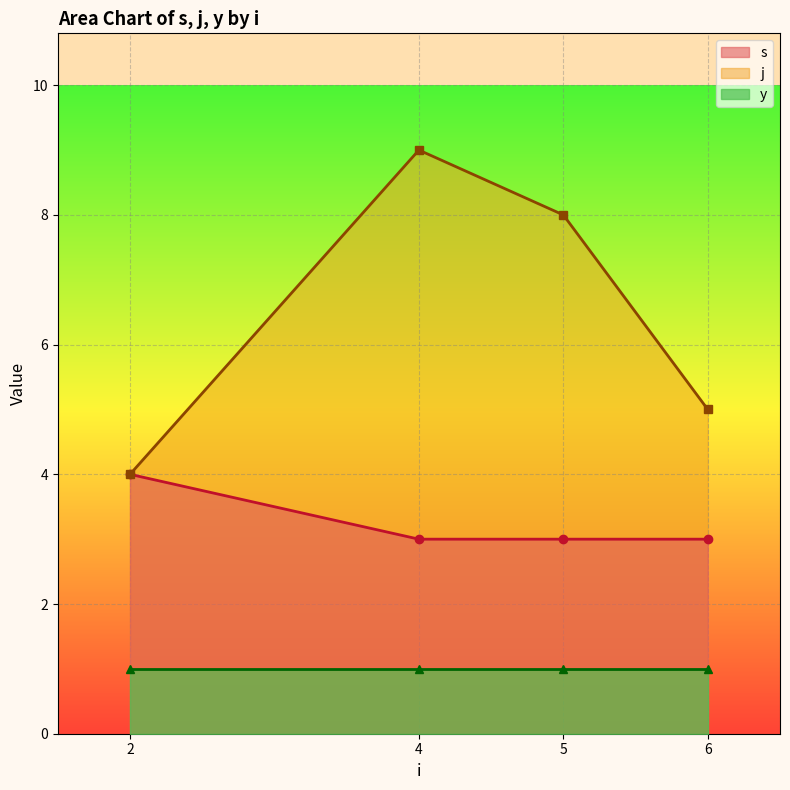

Is the value of s at 4 greater than the value of j at 4?

No